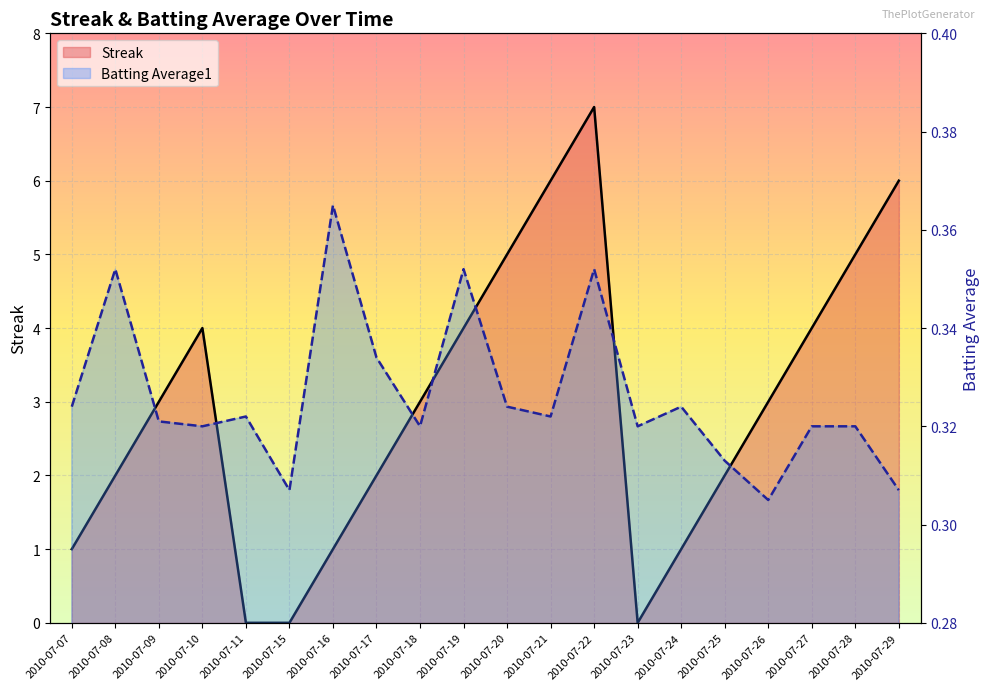

Which series ends up on top after the final intersection of Streak and Batting Average1?

Streak